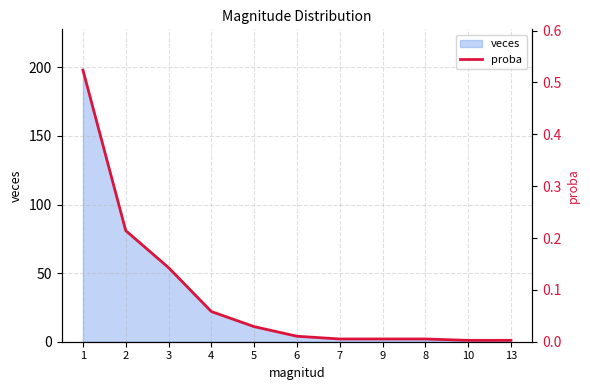

Reading right to left, list all the values displayed in this chart.

13=0.0	10=0.0	8=0.0	9=0.0	7=0.0	6=0.0	5=0.0	4=0.1	3=0.1	2=0.2	1=0.5